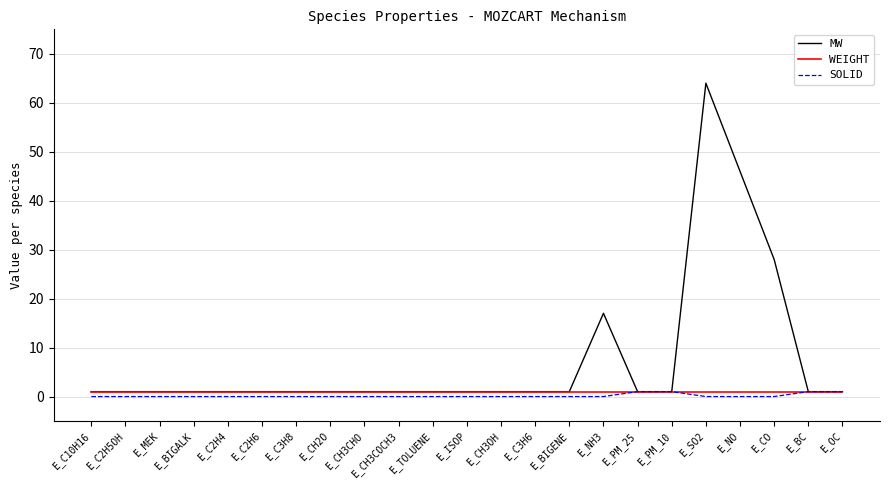

How many lines are shown in the chart?

3